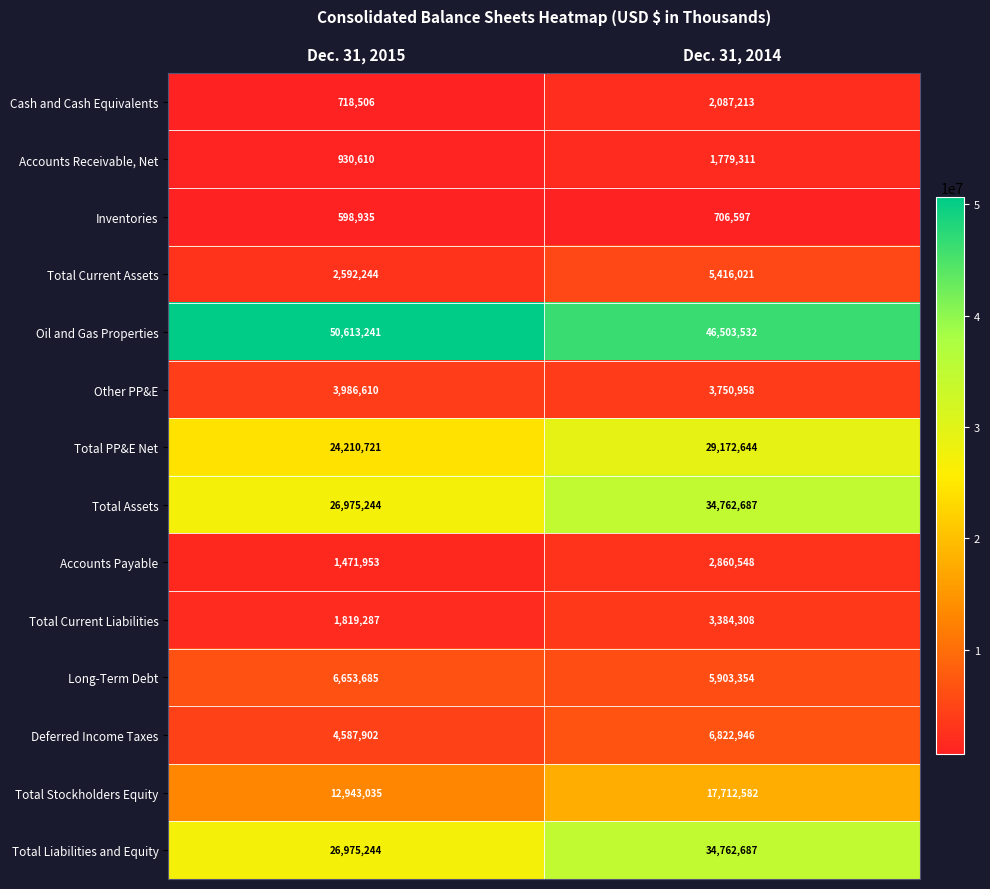

List the labels in order of Total Current Assets value, largest first.

Dec. 31, 2014, Dec. 31, 2015